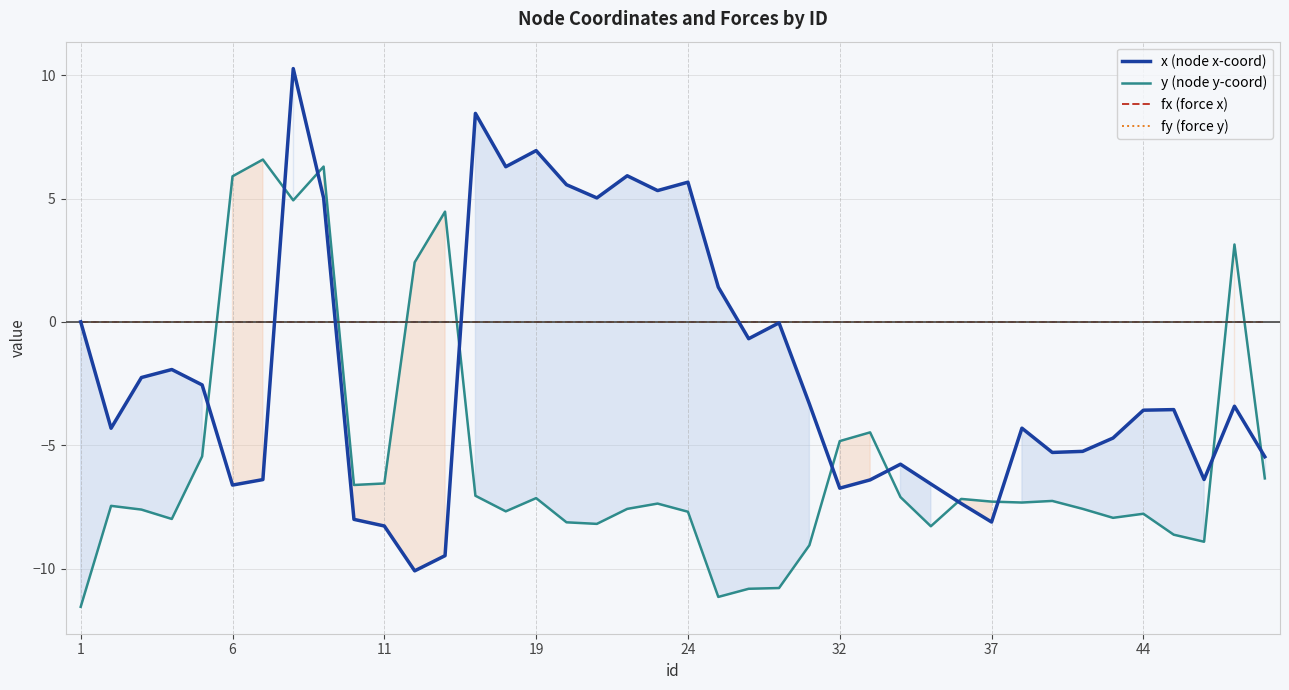

How many values in y (node y-coord) are below zero?

33